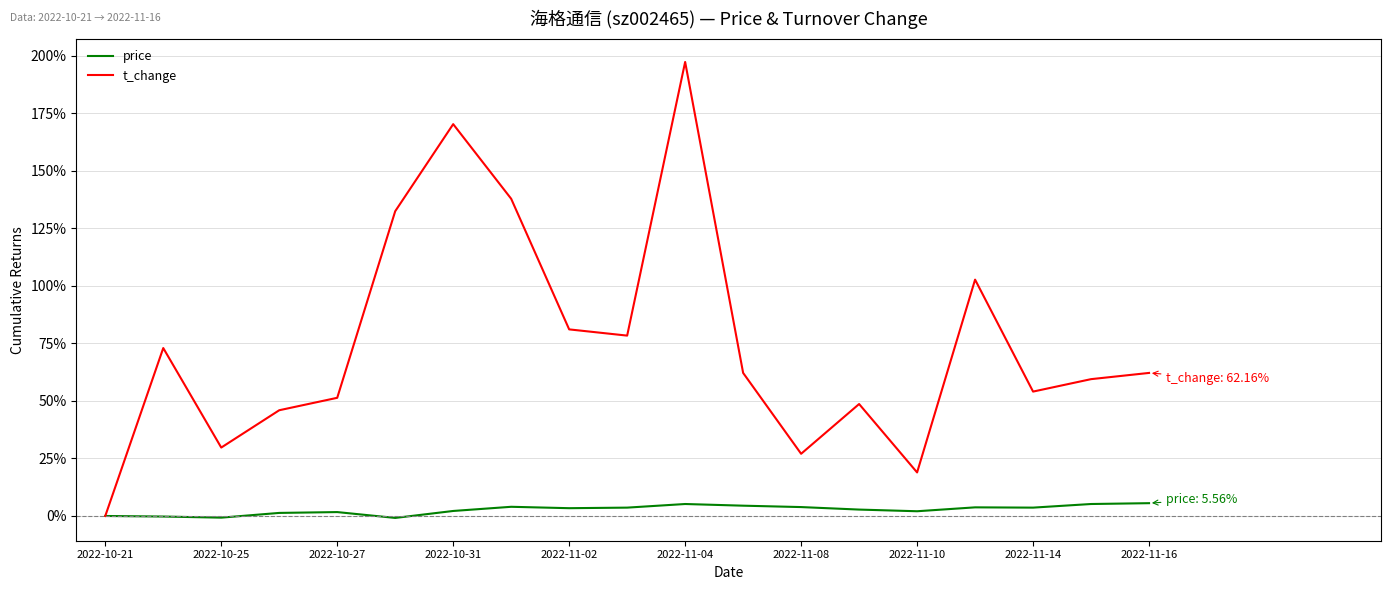

Which series has the largest range (max minus min)?

t_change